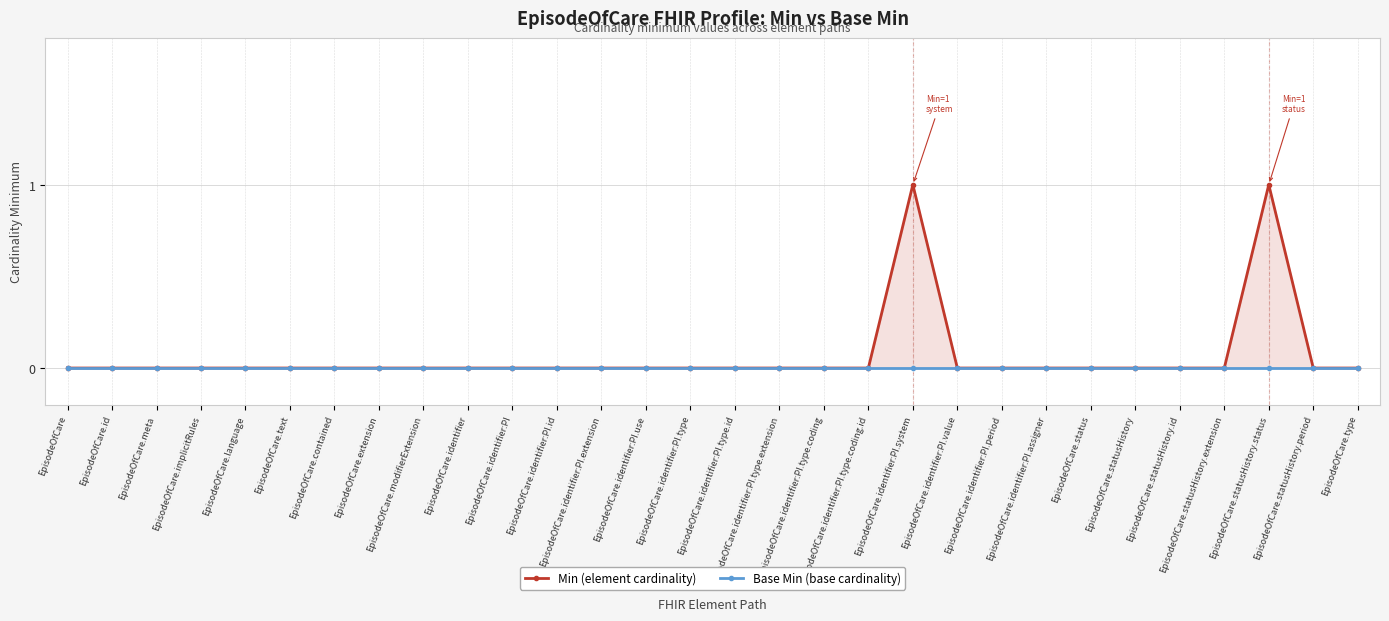

What position from the left is EpisodeOfCare.identifier:PI.system?

20